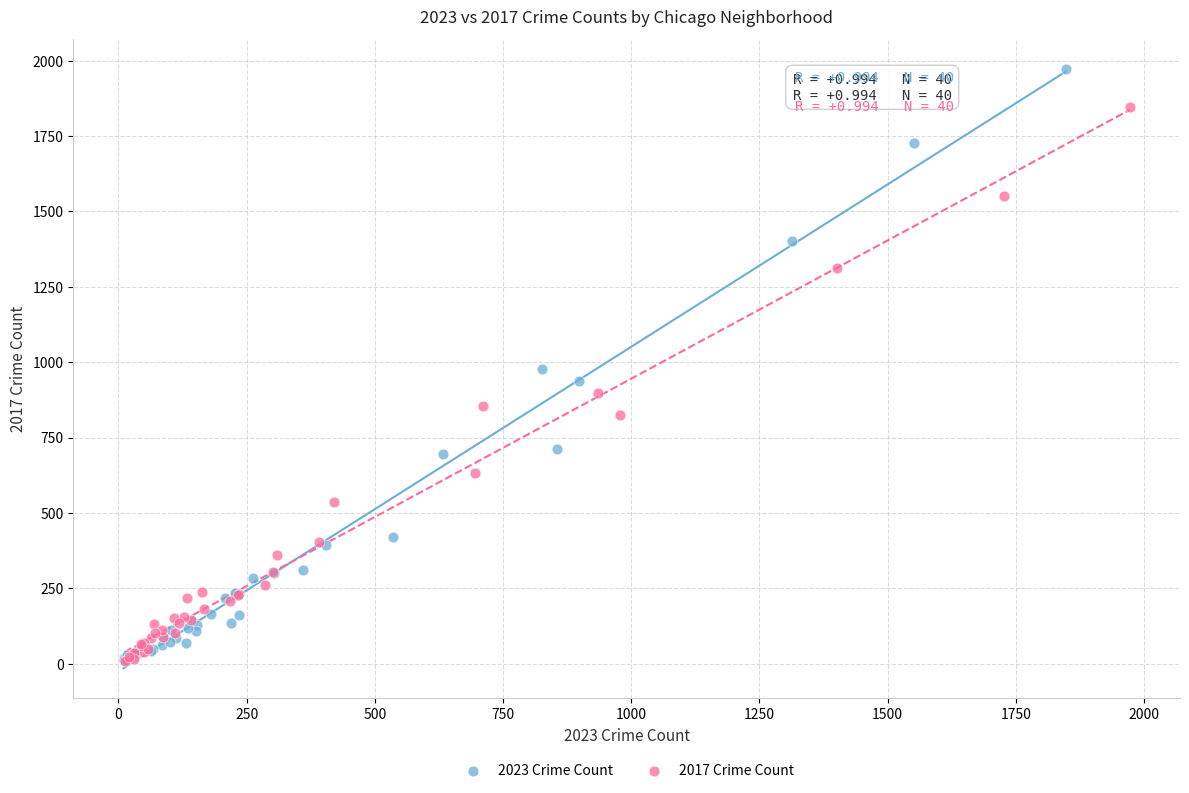

Which series reaches the maximum Y coordinate?

2023 Crime Count